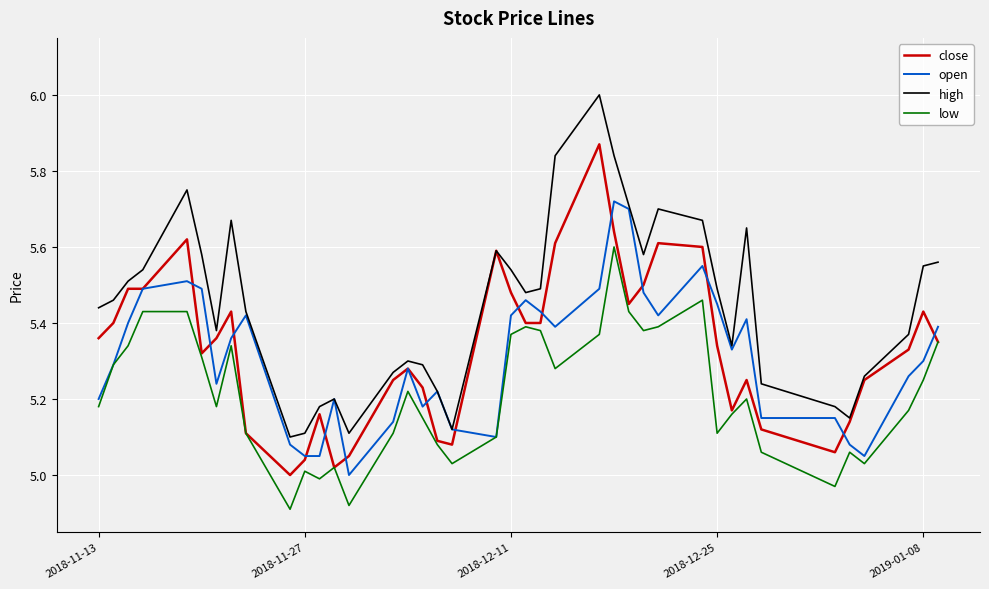

Is this an area chart (filled region under the line)?

No